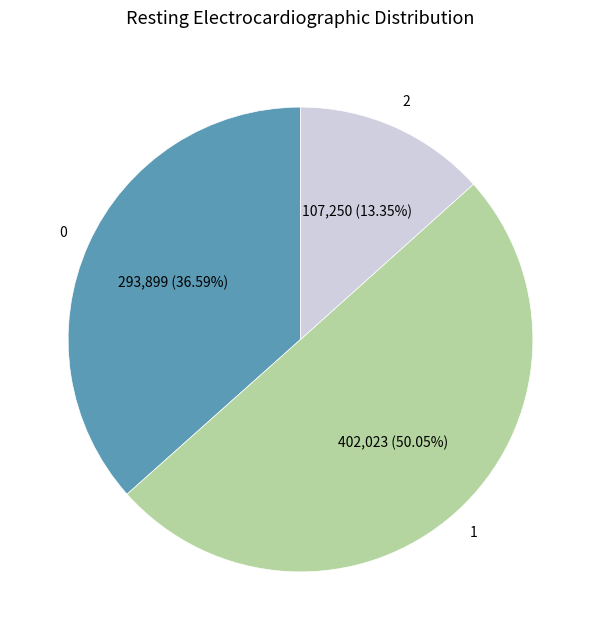

How many segments does this pie chart have?

3